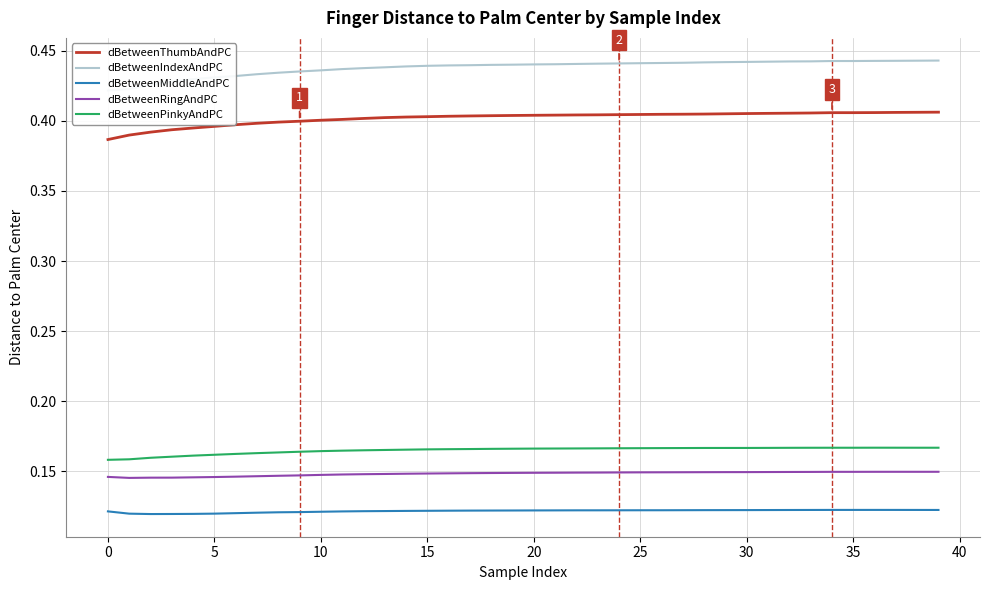

True or false: dBetweenRingAndPC and dBetweenPinkyAndPC intersect in this chart.

False